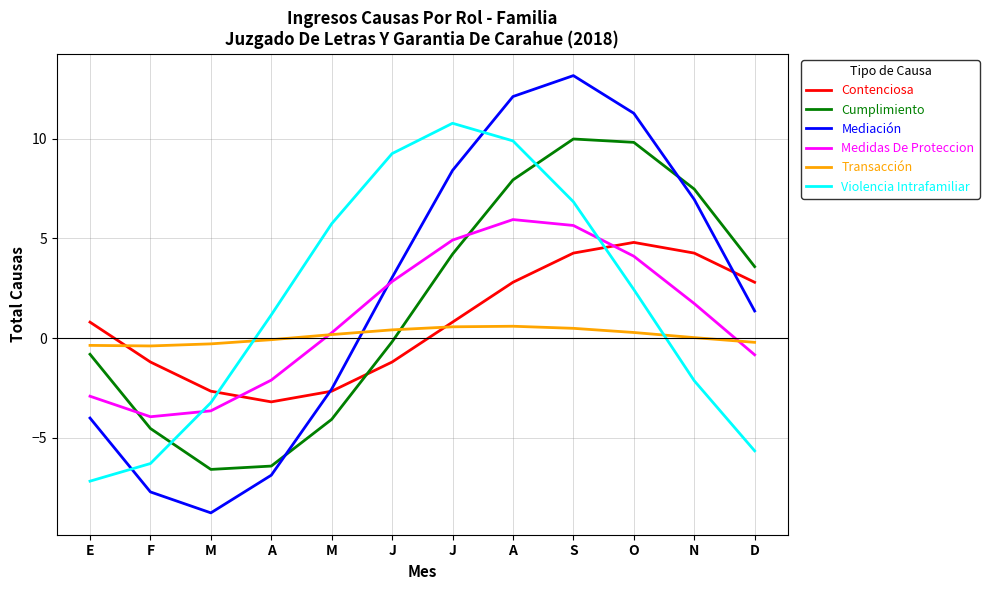

Reading left to right, transcribe all the data shown in this chart.

Contenciosa: 0.8	-1.2	-2.7	-3.2	-2.7	-1.2	0.8	2.8	4.3	4.8	4.3	2.8
Cumplimiento: -0.8	-4.5	-6.6	-6.4	-4.1	-0.2	4.2	7.9	10.0	9.8	7.5	3.6
Mediación: -4.0	-7.7	-8.8	-6.9	-2.6	3.0	8.4	12.1	13.2	11.3	7.0	1.4
Medidas De Proteccion: -2.9	-3.9	-3.6	-2.1	0.3	2.8	4.9	5.9	5.6	4.1	1.7	-0.8
Transacción: -0.4	-0.4	-0.3	-0.1	0.2	0.4	0.6	0.6	0.5	0.3	0.0	-0.2
Violencia Intrafamiliar: -7.2	-6.3	-3.2	1.2	5.7	9.3	10.8	9.9	6.8	2.4	-2.1	-5.7